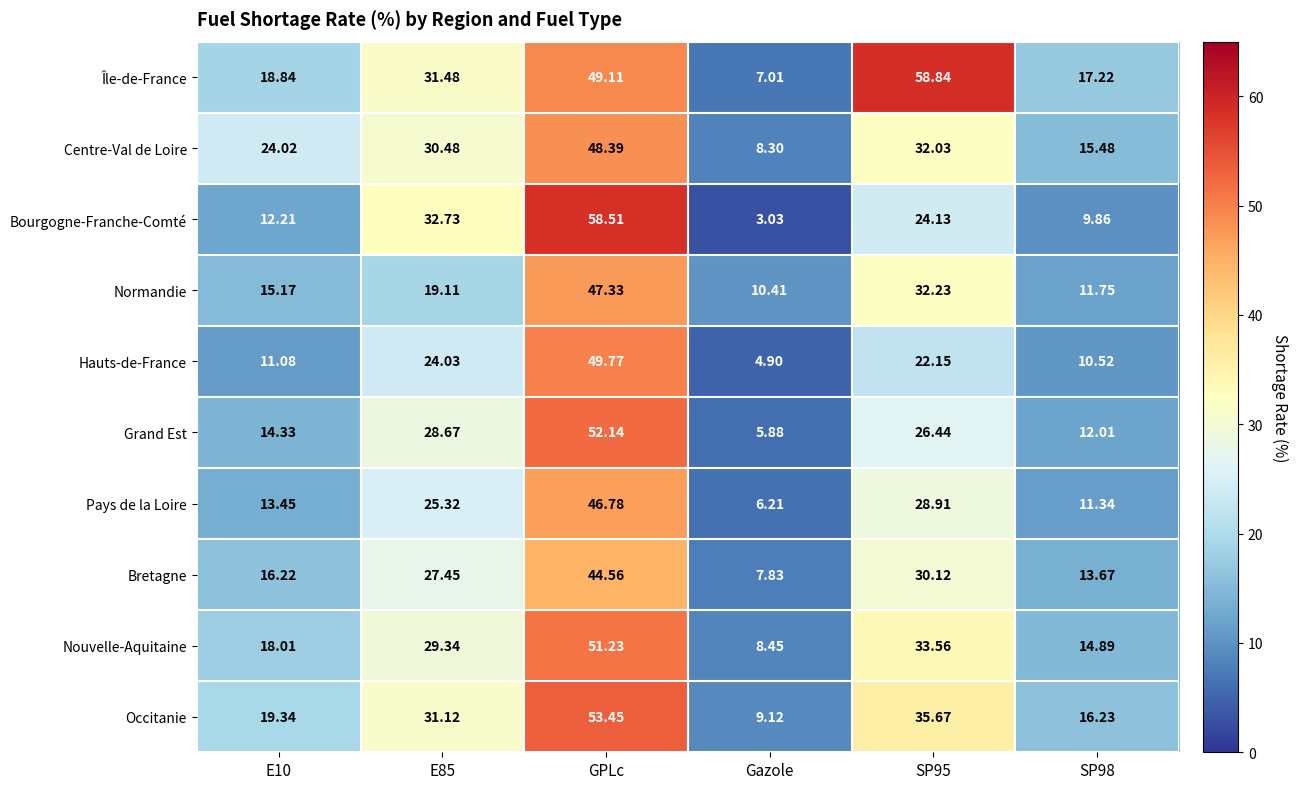

Which series has the widest spread of values?

Bourgogne-Franche-Comté